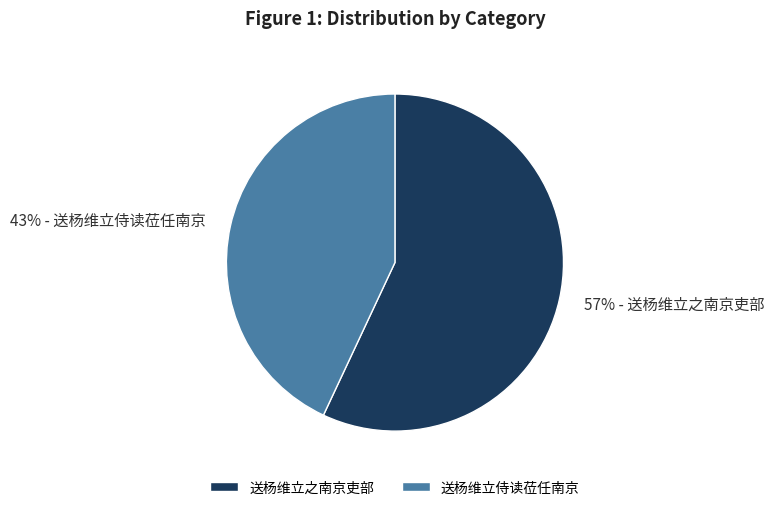

What is the ratio of the value at 送杨维立之南京吏部 to the value at 送杨维立侍读莅任南京?

1.3